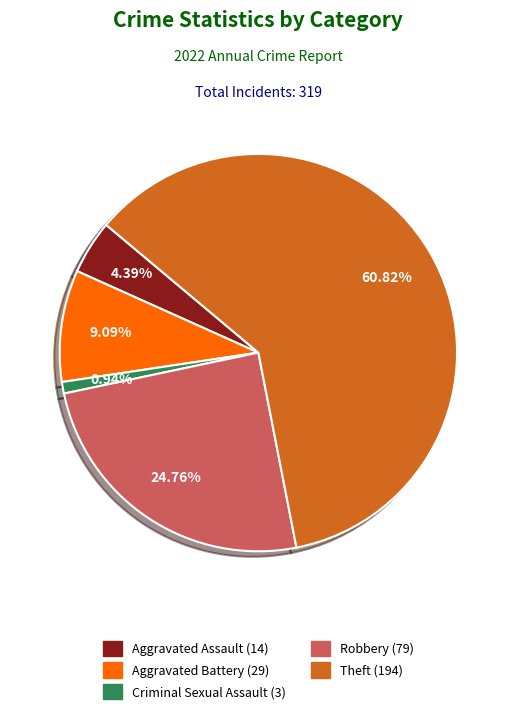

To the nearest percent, what is the combined percentage of Criminal Sexual Assault and Aggravated Assault?

5%